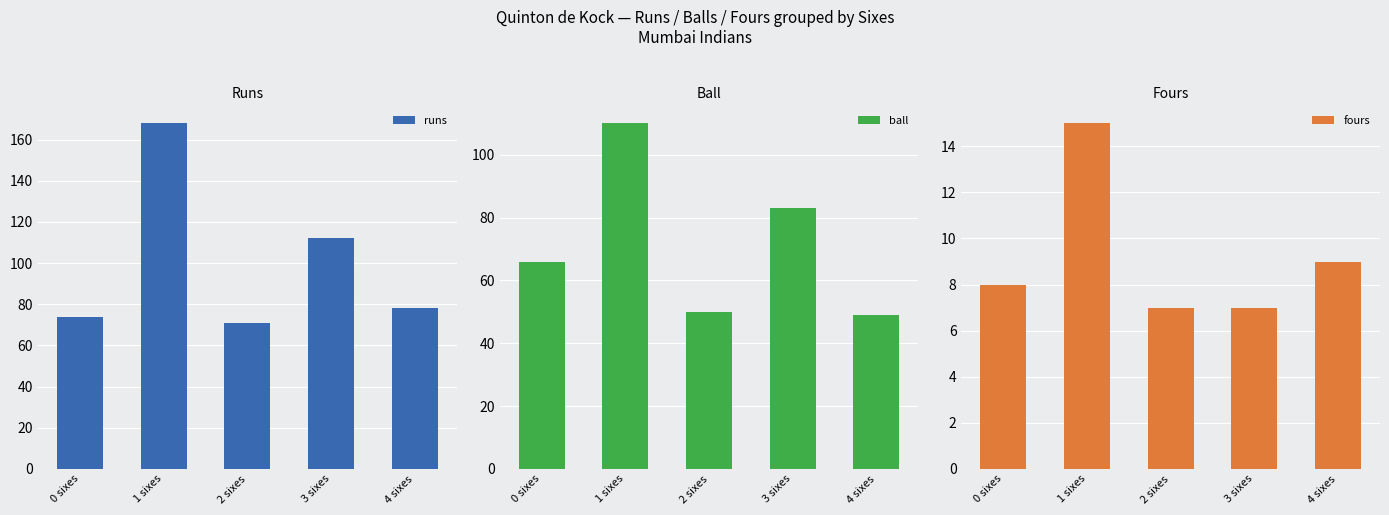

Reading left to right, what are all the values shown in this chart?

runs: 0 sixes=74	1 sixes=168	2 sixes=71	3 sixes=112	4 sixes=78
ball: 0 sixes=66	1 sixes=110	2 sixes=50	3 sixes=83	4 sixes=49
fours: 0 sixes=8	1 sixes=15	2 sixes=7	3 sixes=7	4 sixes=9